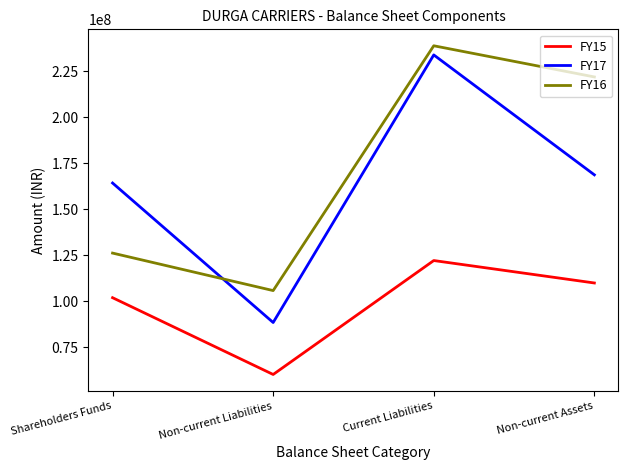

Where is FY17 nearest to the value 161148790?

Shareholders Funds